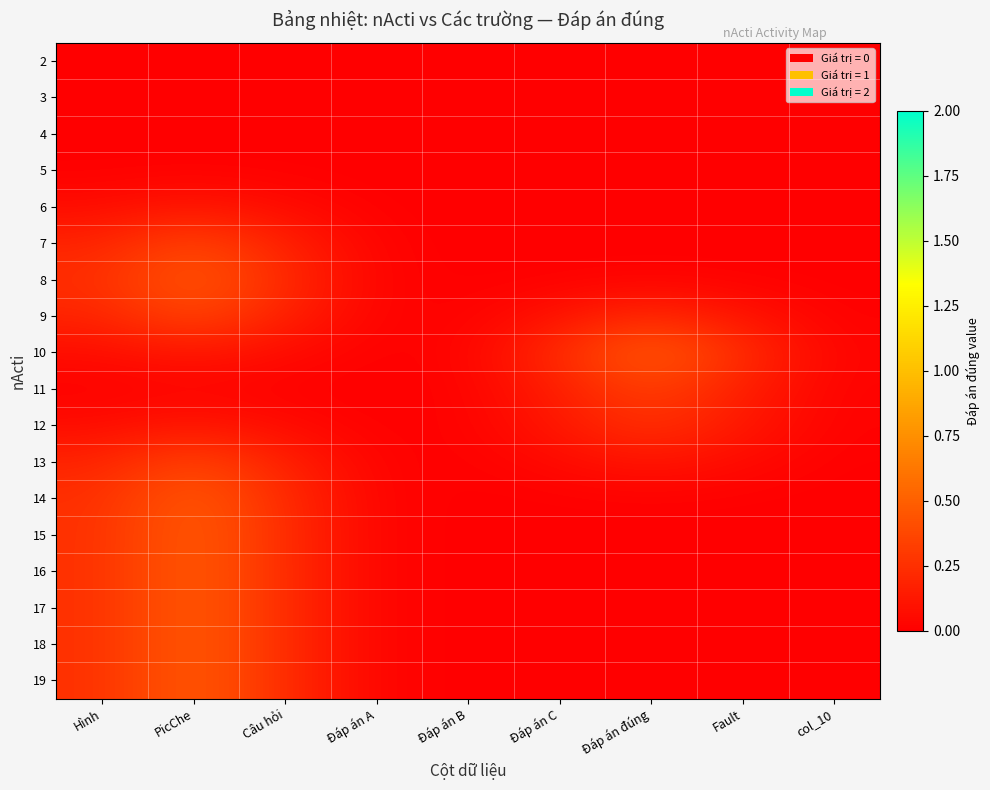

What is the spread (max minus min) of values at Hình?

0.3